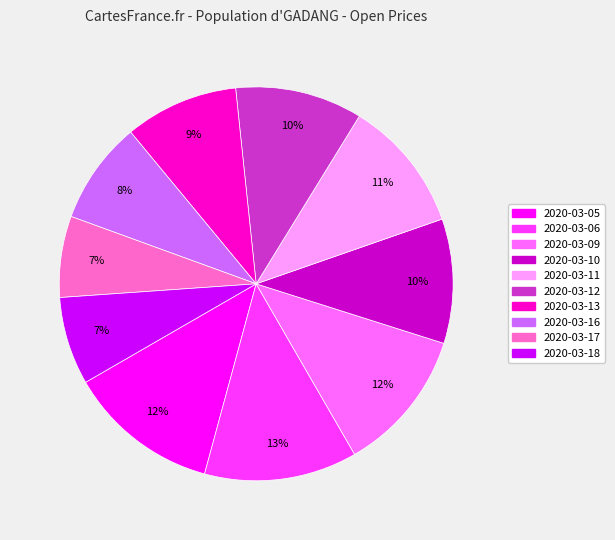

Is there a majority slice in this chart?

No